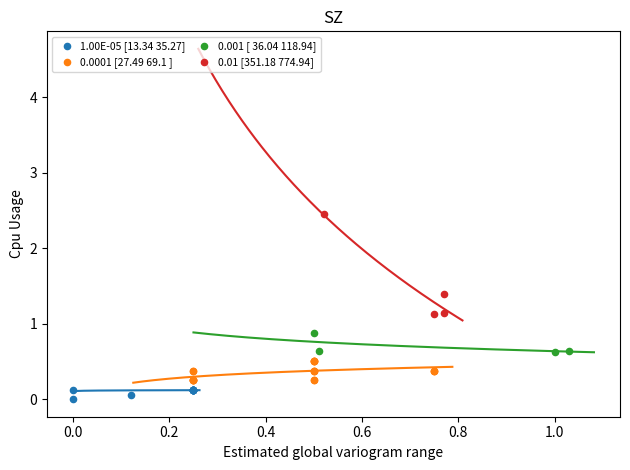

Which series has the largest Y range (max minus min)?

0.01 [351.18 774.94]